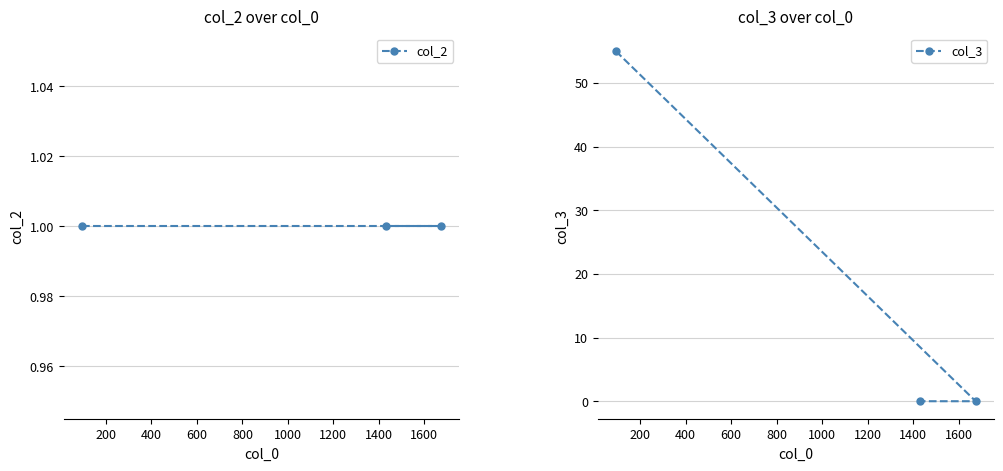

What is the total value across all series at 200?

1